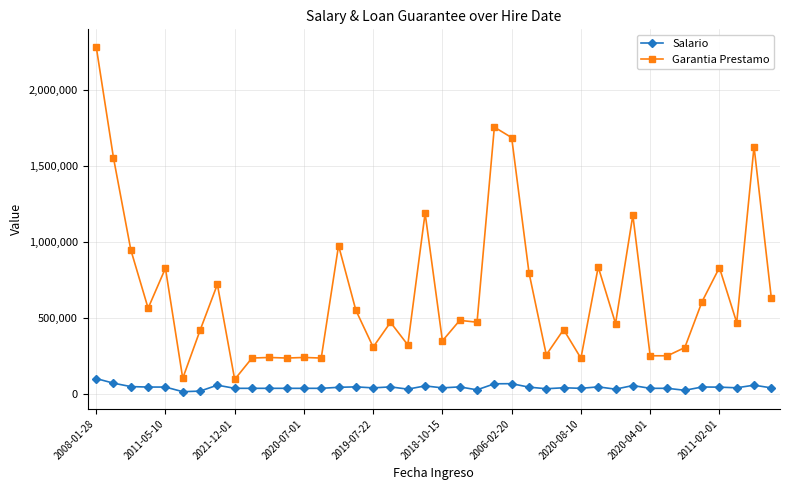

List the series in order of their overall mean, lowest first.

Salario, Garantia Prestamo